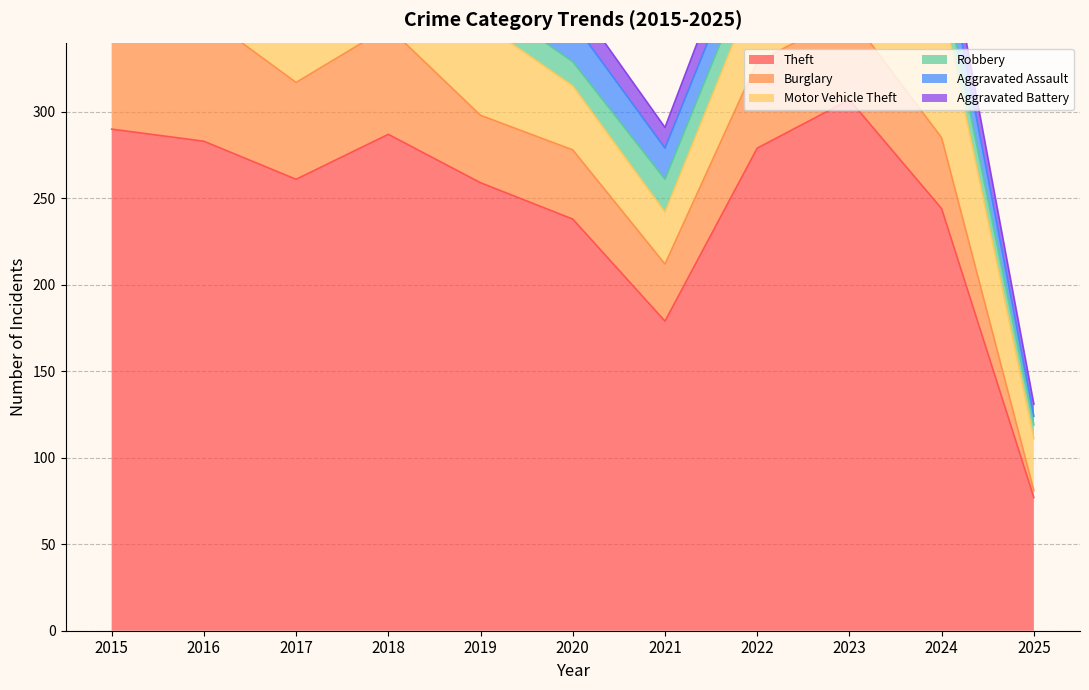

At 2019, list the series in order from smallest to largest.

Aggravated Assault, Aggravated Battery, Robbery, Burglary, Motor Vehicle Theft, Theft